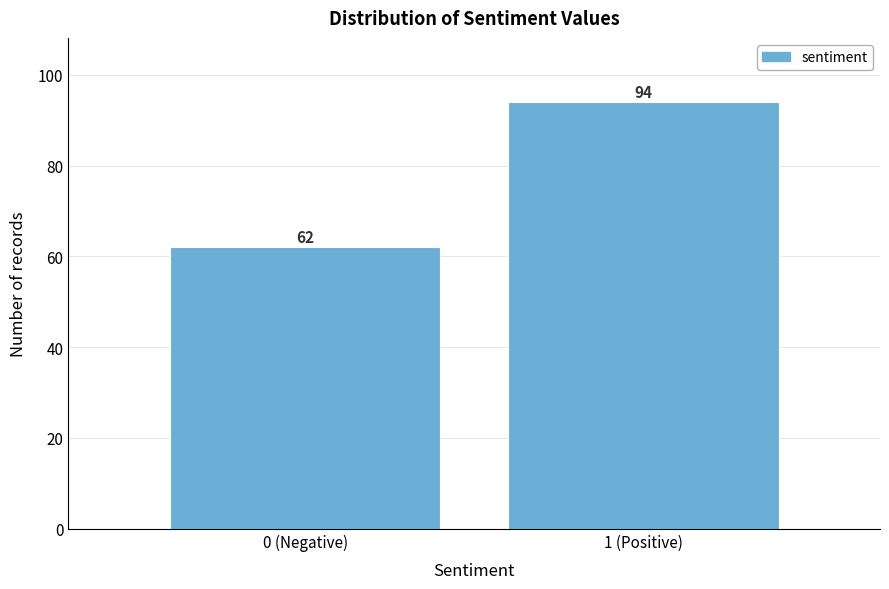

Reading left to right, list all the values displayed in this chart.

62	94